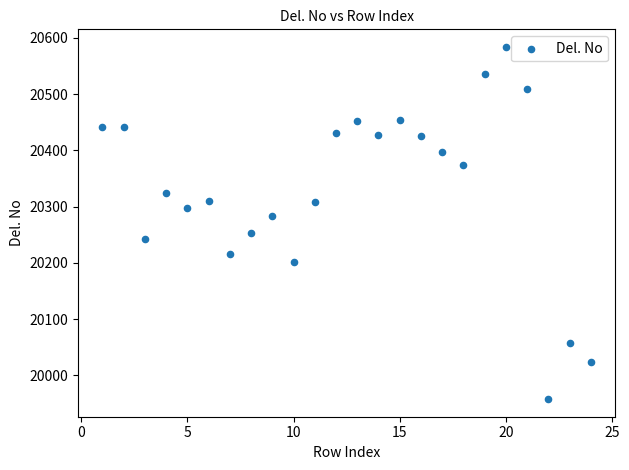

What is the range of Y values (max minus min)?

626